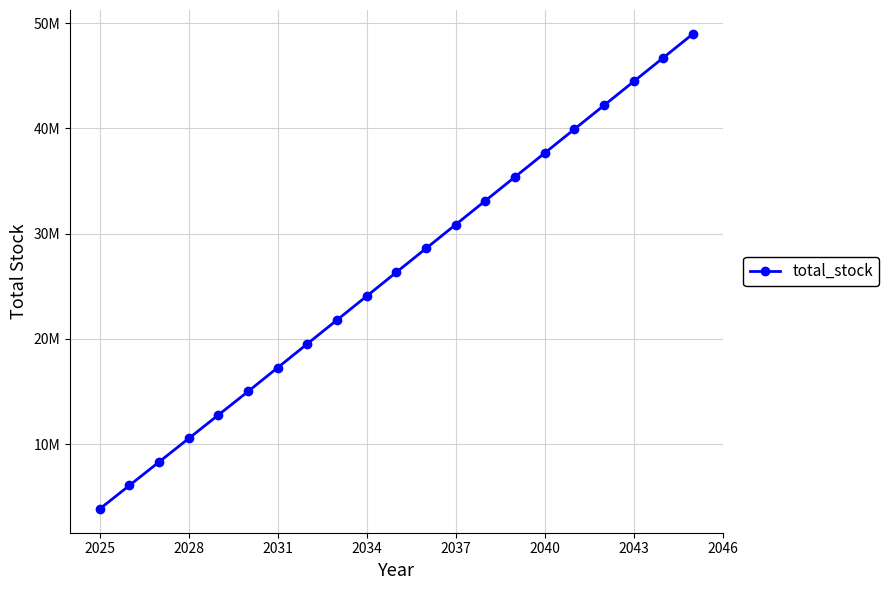

Does the chart have visible grid lines?

Yes